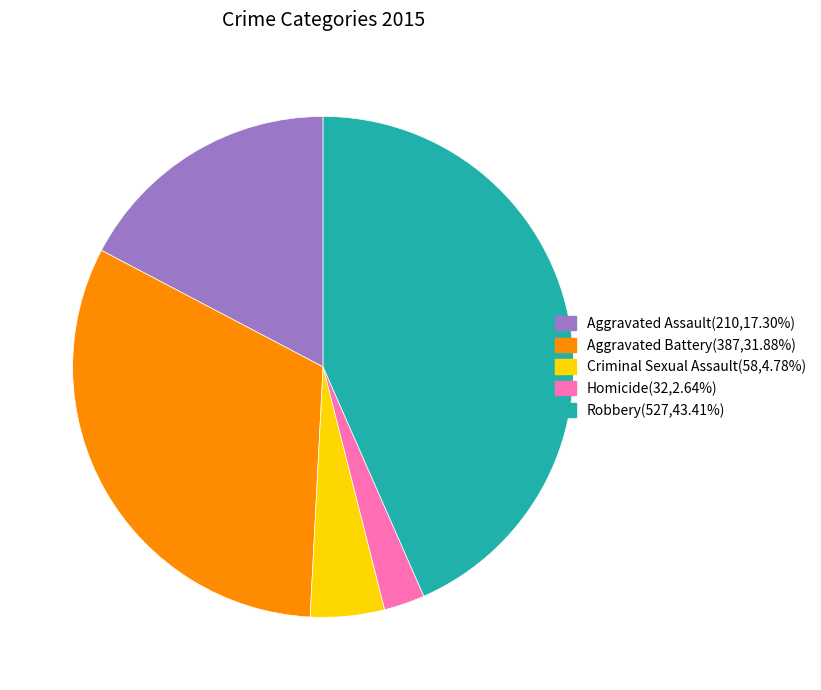

Rank the categories by value from lowest to highest.

Homicide, Criminal Sexual Assault, Aggravated Assault, Aggravated Battery, Robbery